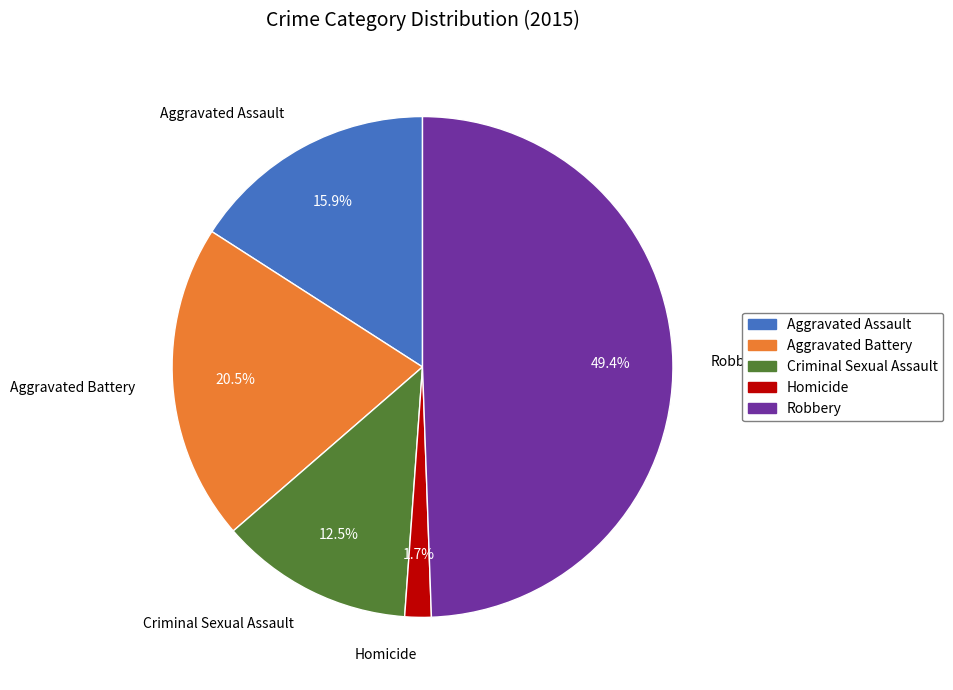

How many slices are in this pie chart?

5